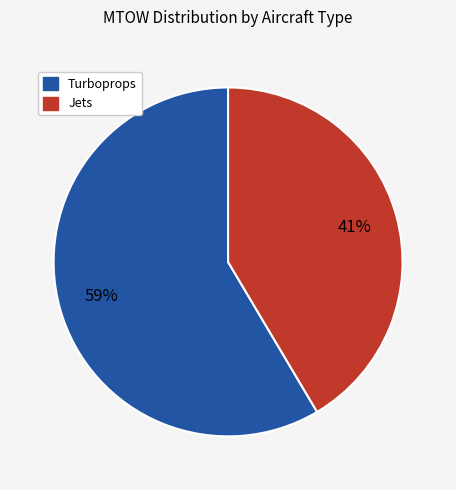

Count the number of slices in the pie.

2